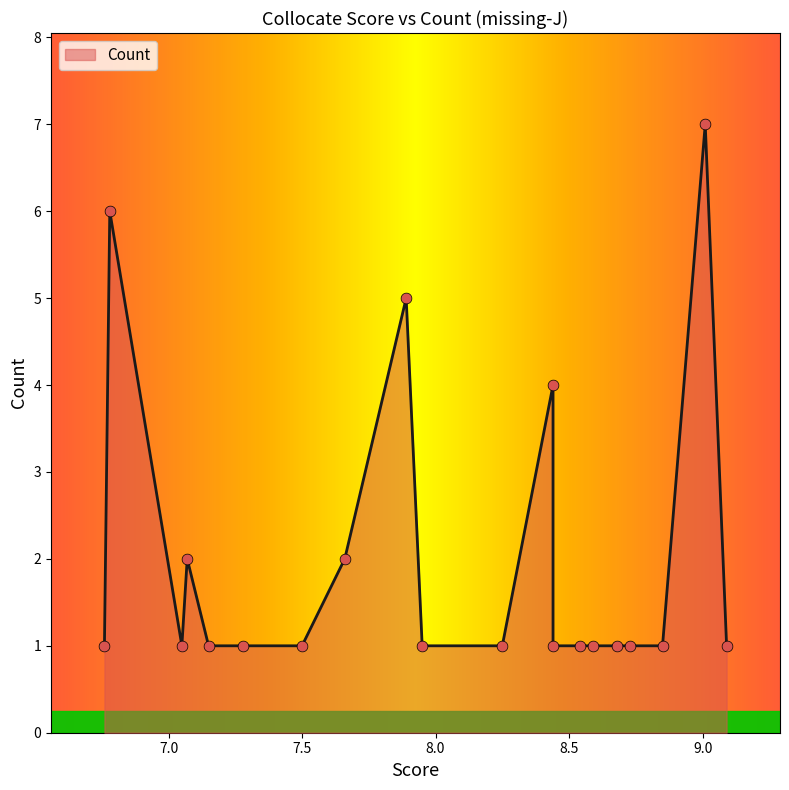

What is the change in value from 9.01 to 8.44?

-6